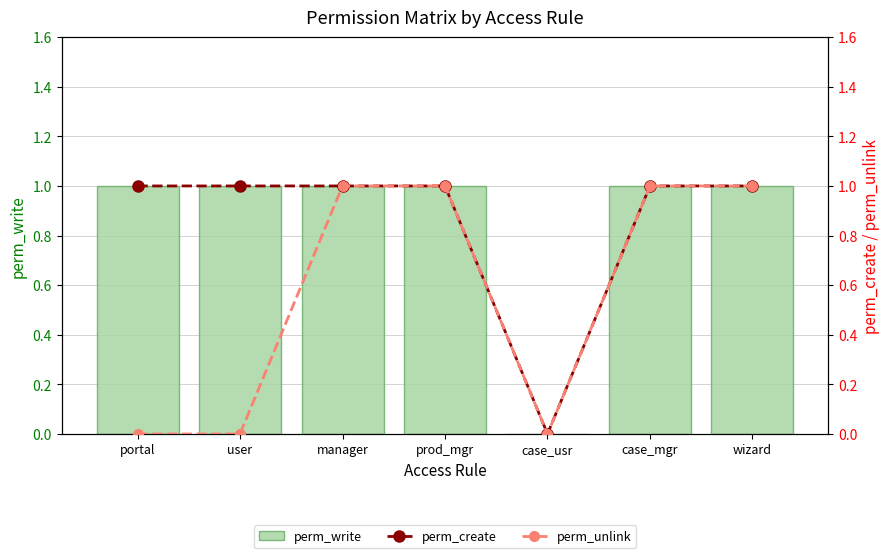

What position from the right is case_usr?

3